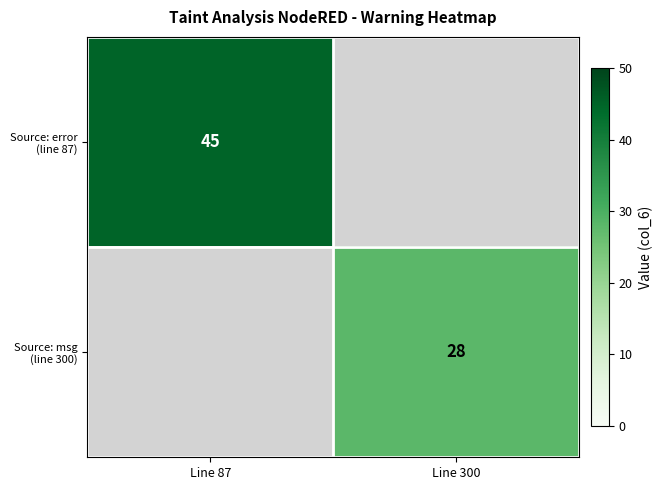

How many data points does each series have?

2